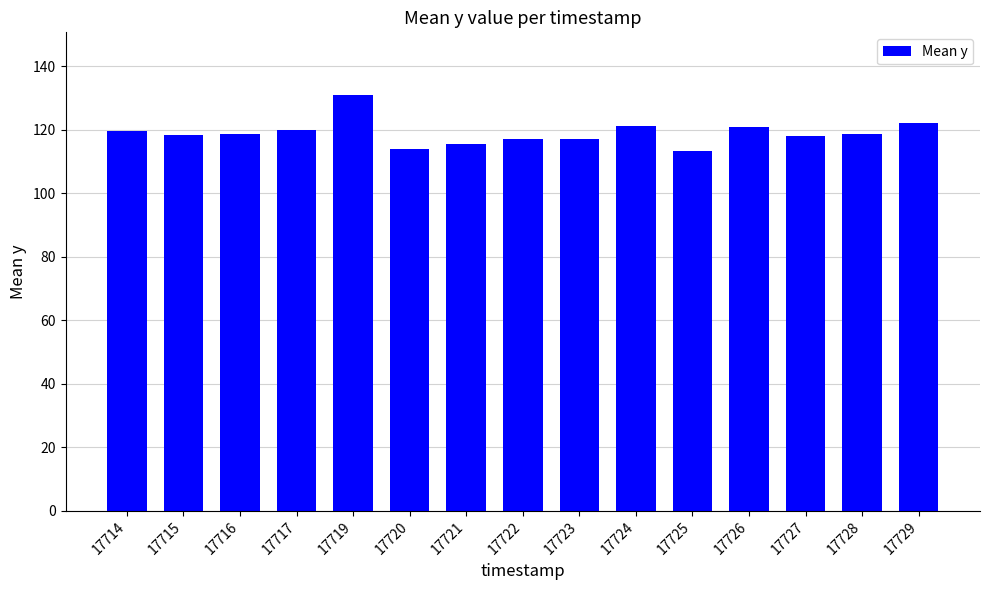

What is the sum of the values at 17729 and 17716?

240.7